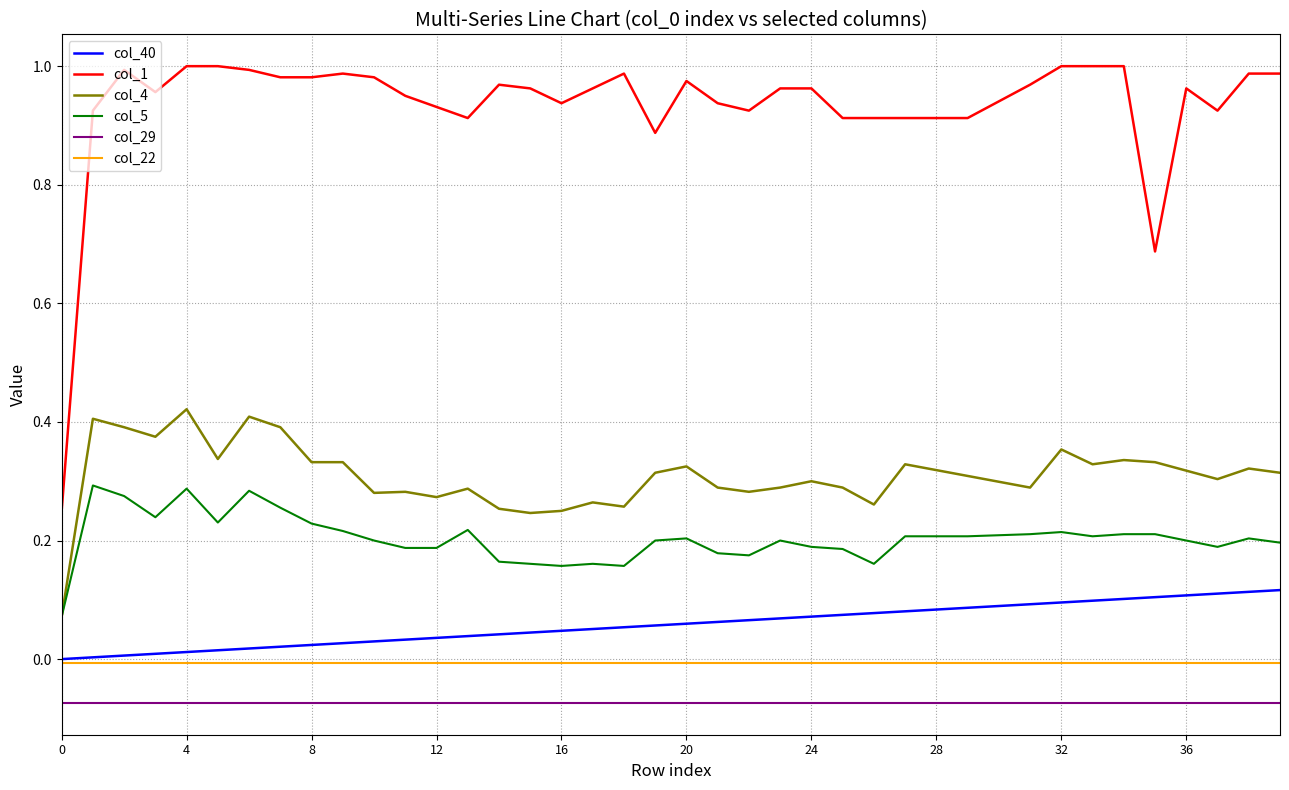

List the series in order of their peak value, highest first.

col_1, col_4, col_5, col_40, col_22, col_29